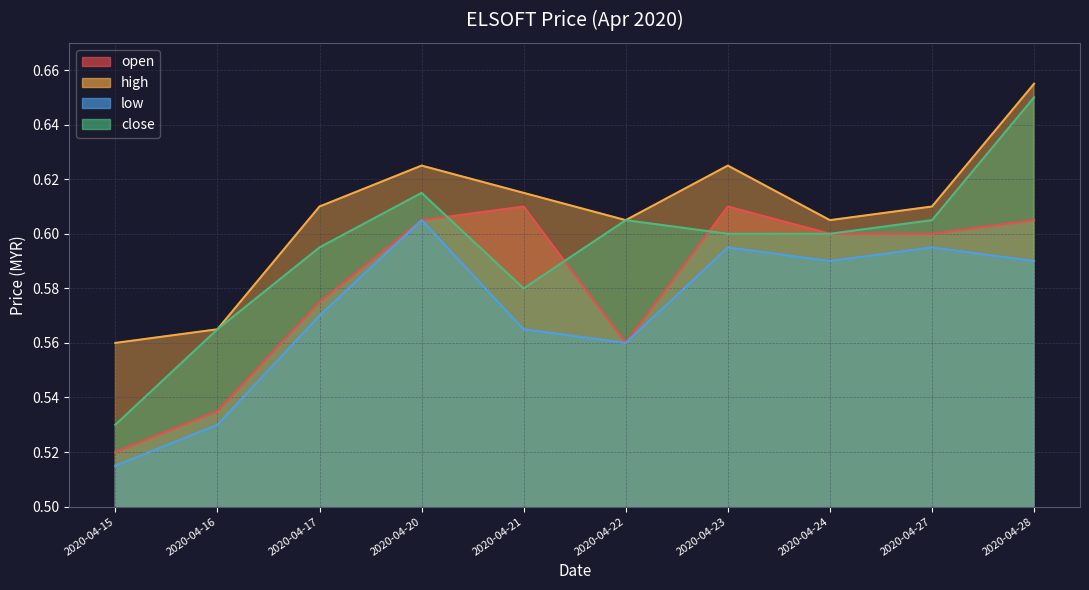

How many high values are between 0 and 1?

10